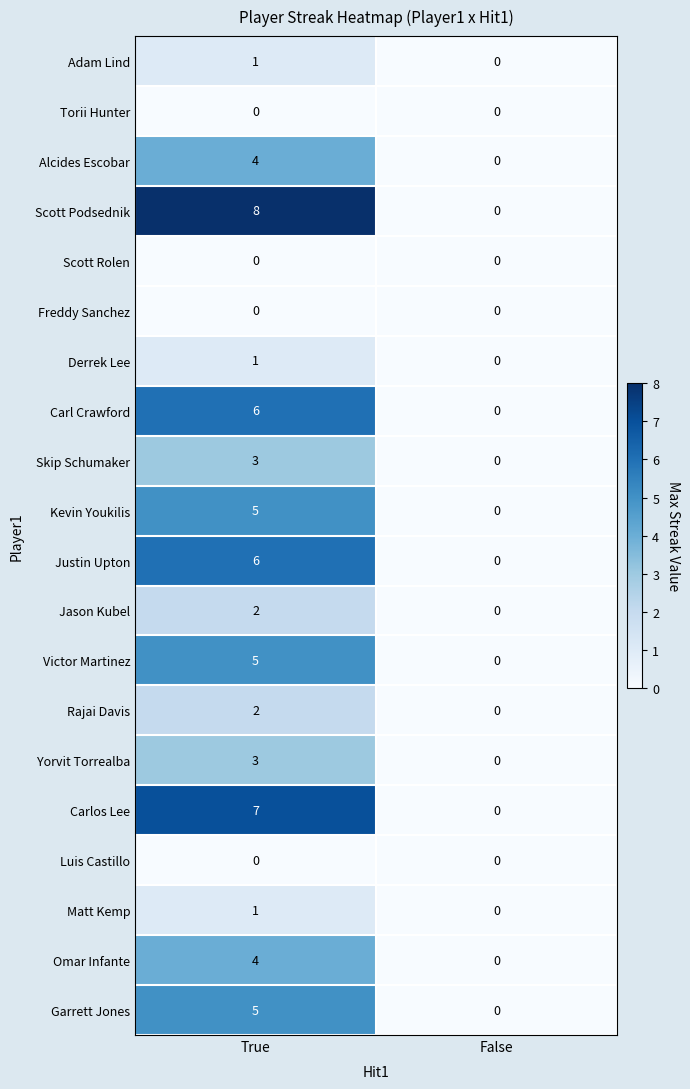

List the labels in order of Kevin Youkilis value, largest first.

True, False